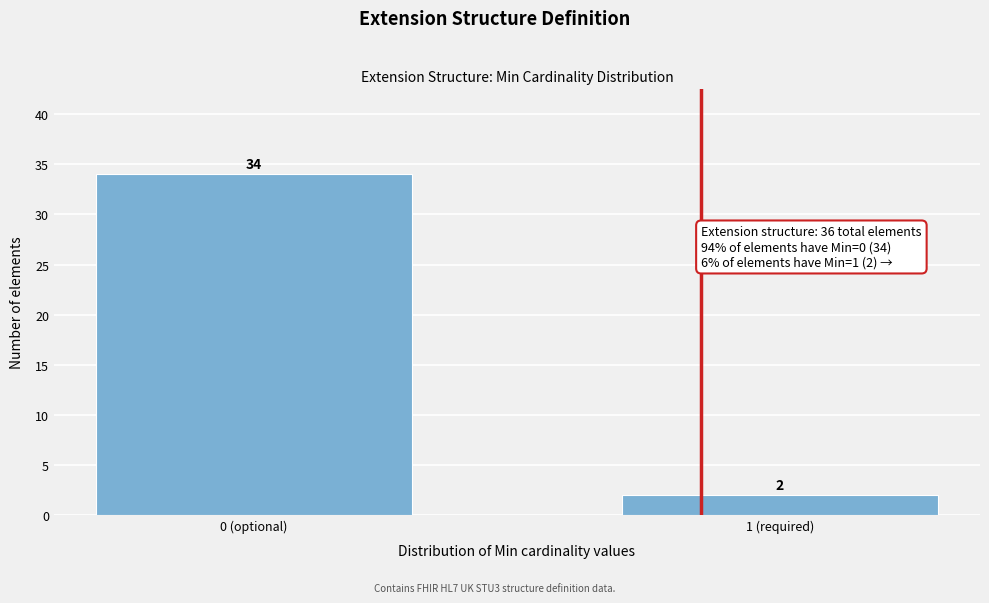

Reading left to right, extract all data points from this chart.

34	2